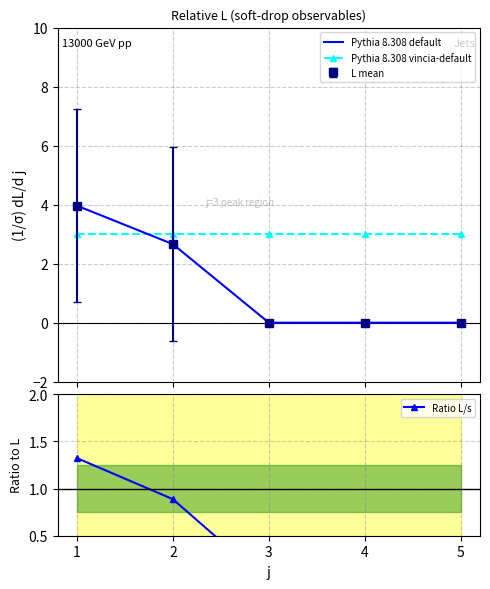

True or false: Ratio L/s has a value of -0.5 at 5.

False